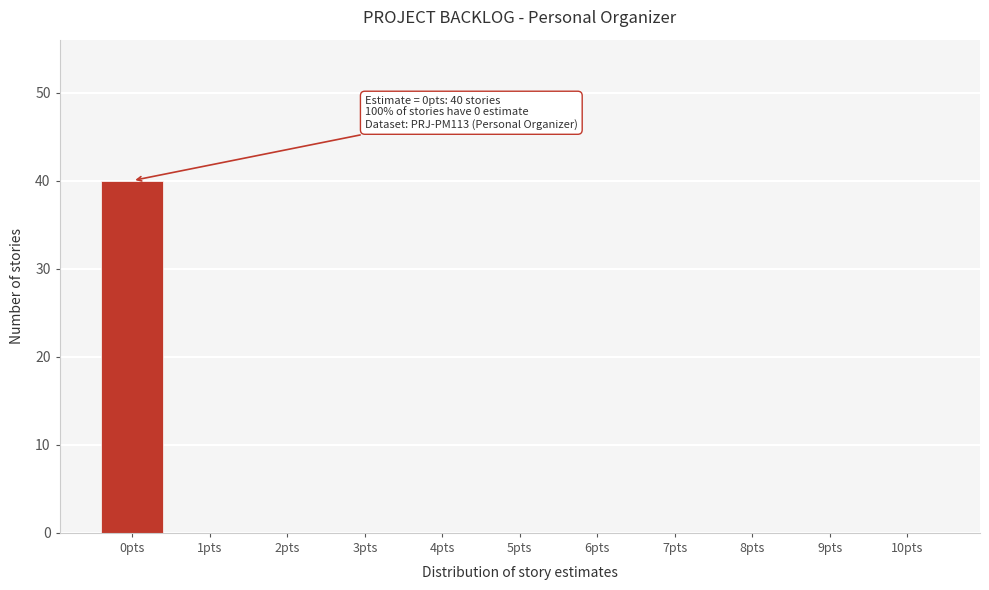

Reading left to right, what are all the values shown in this chart?

0pts=40	1pts=0	2pts=0	3pts=0	4pts=0	5pts=0	6pts=0	7pts=0	8pts=0	9pts=0	10pts=0